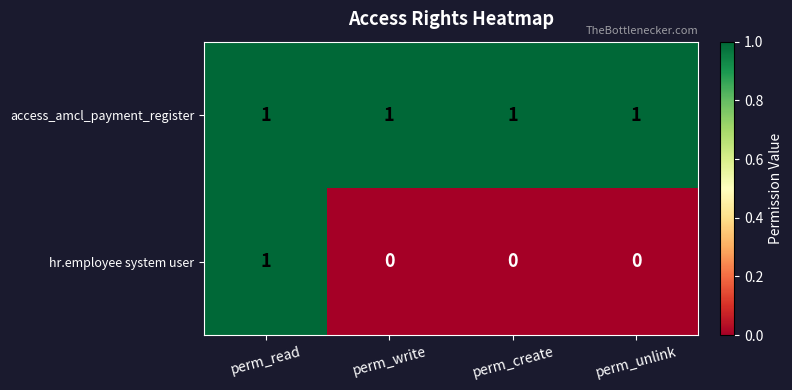

Reading left to right, list all the values displayed in this chart.

access_amcl_payment_register: 1	1	1	1
hr.employee system user: 1	0	0	0